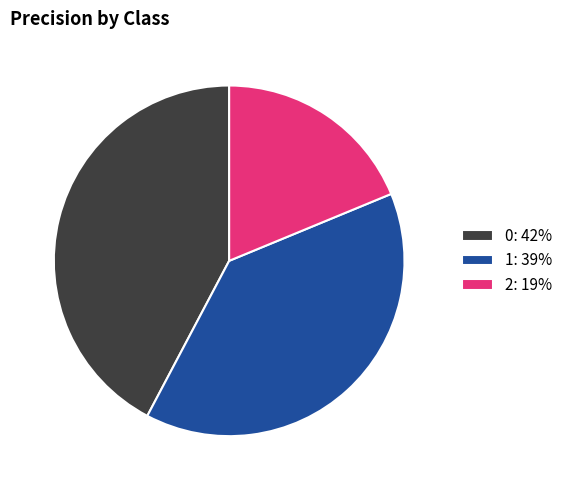

How many segments does this pie chart have?

3